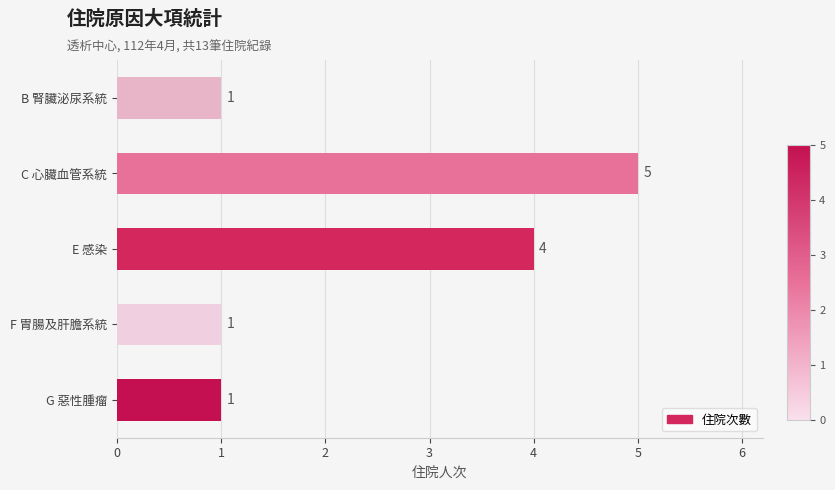

Reading bottom to top, transcribe all the data shown in this chart.

1	1	4	5	1